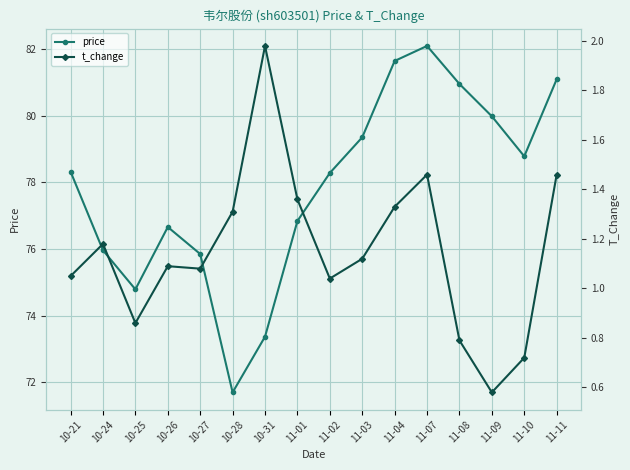

What value does the t_change series have at 10-24?

1.2